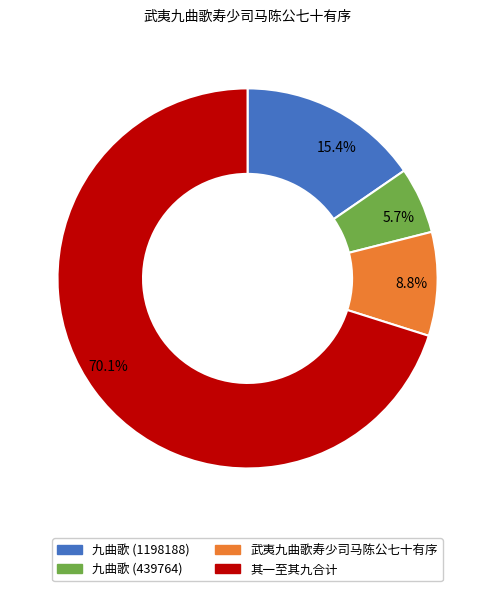

What percentage do 九曲歌 (1198188) and 其一至其九合计 together represent?

85.5%